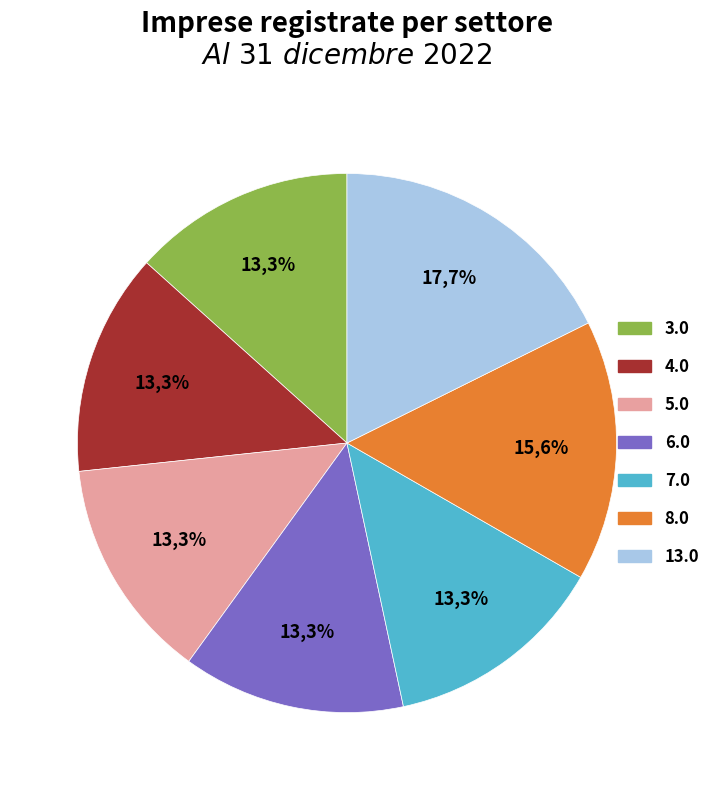

Does any single category account for the majority?

No